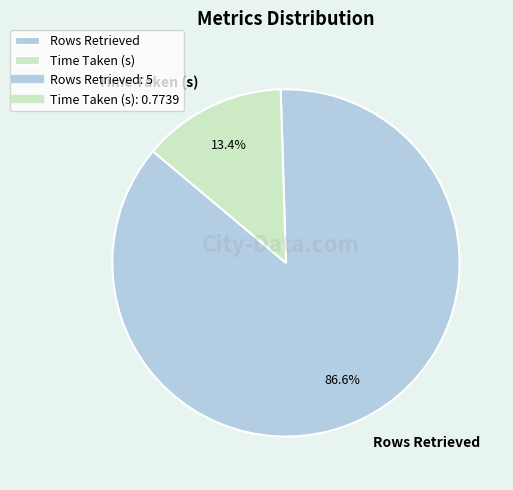

To the nearest percent, what is the difference between the Time Taken (s) and Rows Retrieved slice percentages?

73%